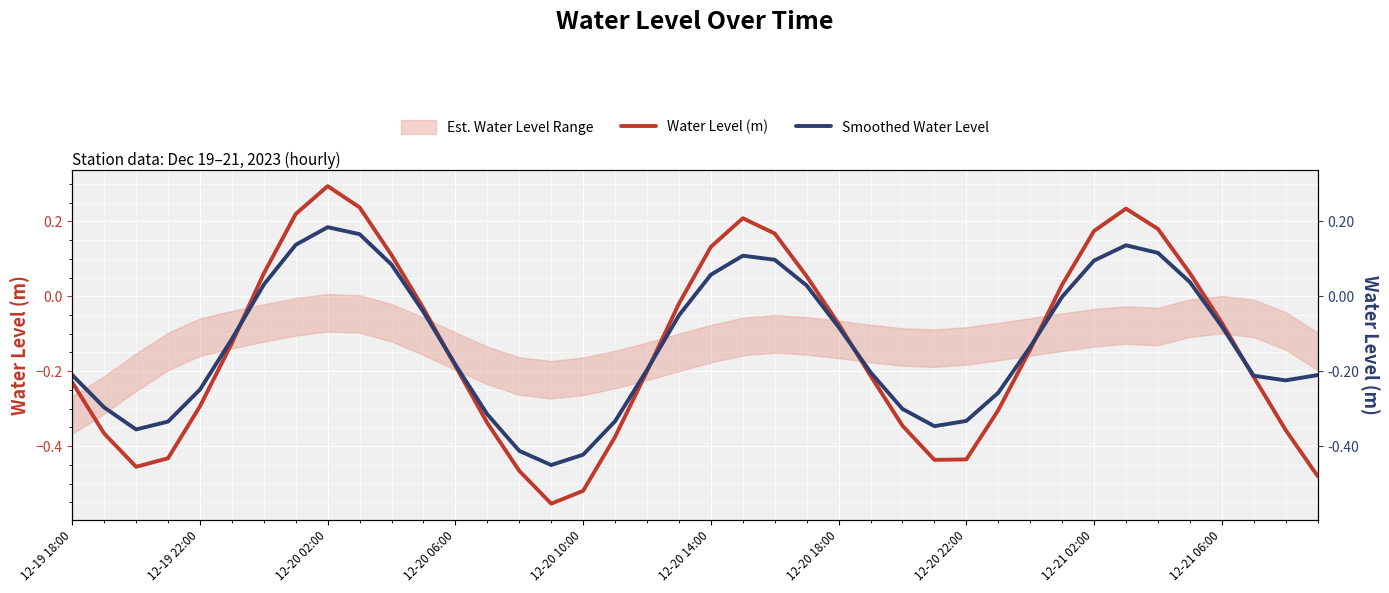

Rank the series by their maximum value, from lowest to highest.

Smoothed Water Level, Water Level (m)